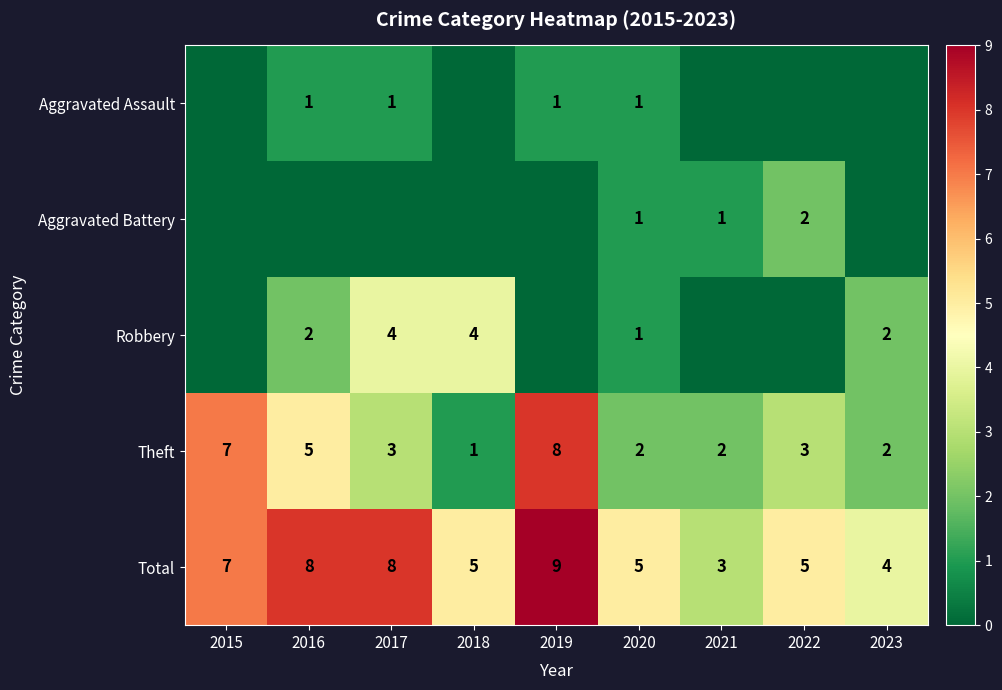

Is the value of Robbery at 2017 greater than the value of Theft at 2022?

Yes